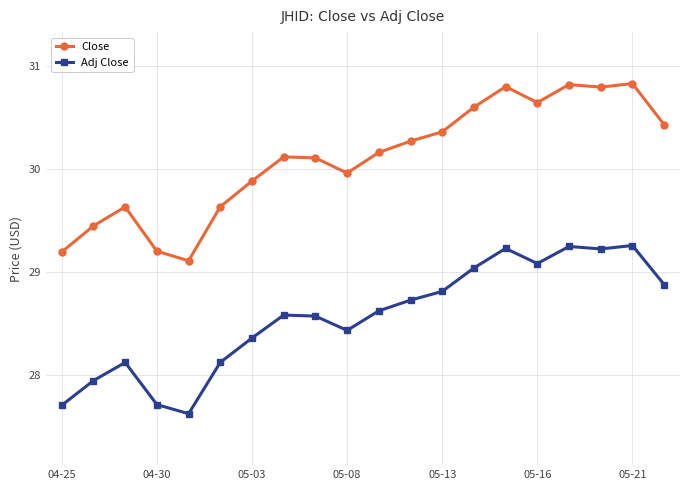

At how many categories does at least one series exceed 27?

20